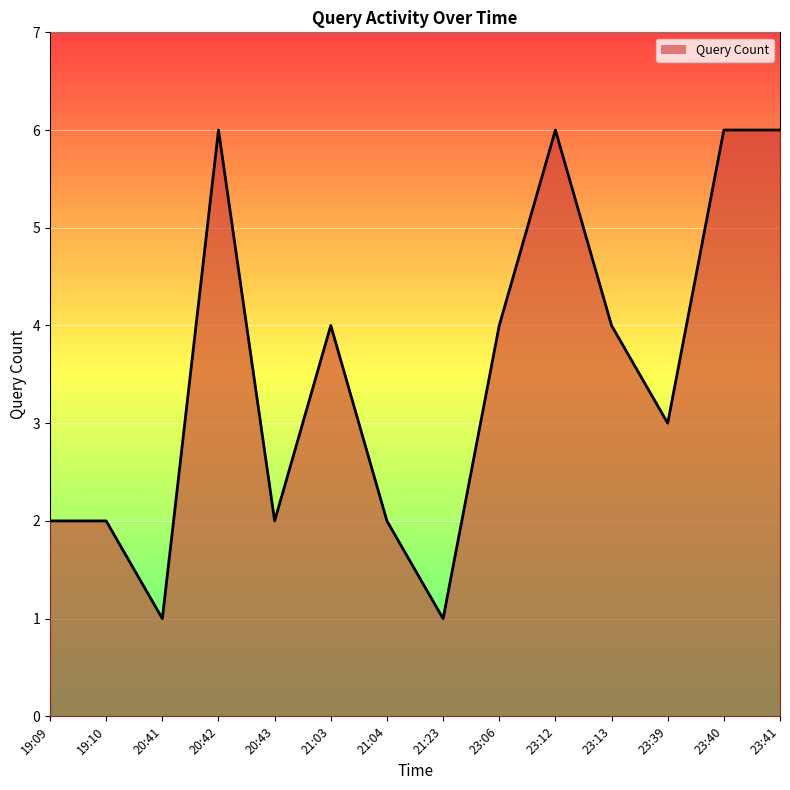

Count the values in the range 2 to 6.

12